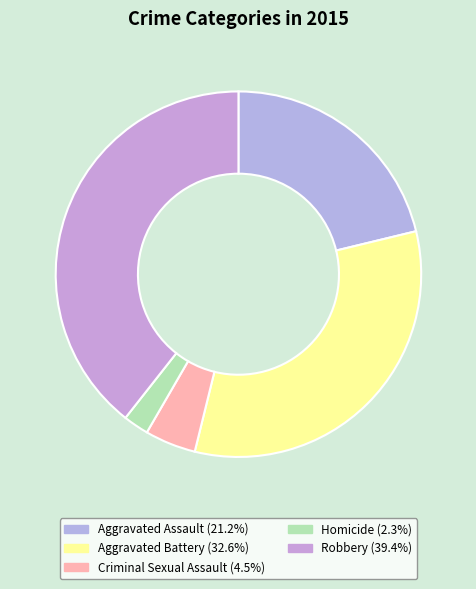

How many segments does this pie chart have?

5